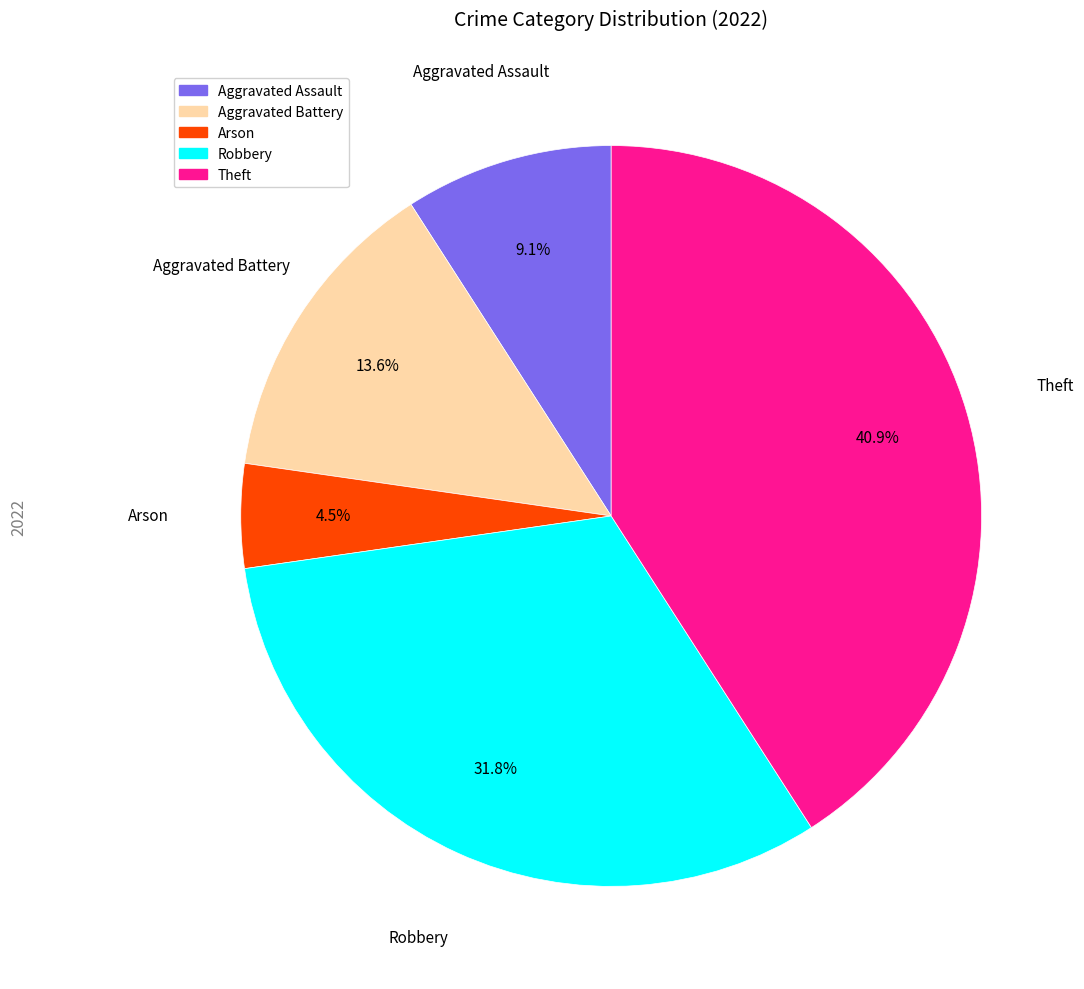

To the nearest percent, what percentage of the pie is Robbery?

32%